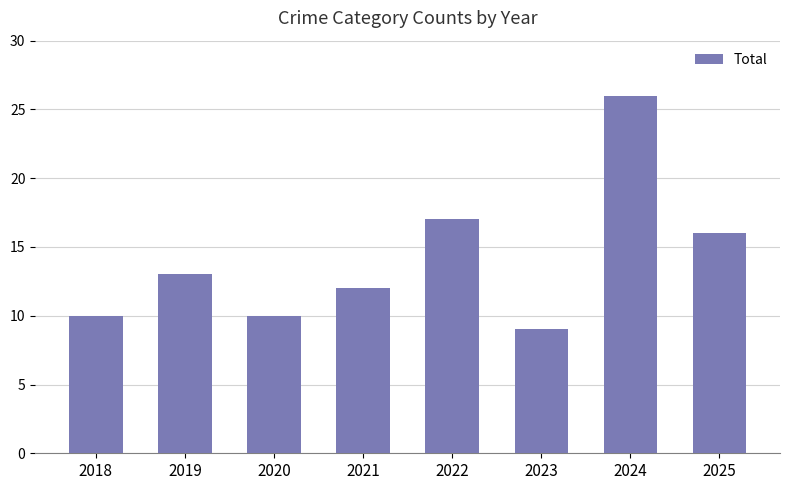

Reading left to right, what are all the values shown in this chart?

2018=10	2019=13	2020=10	2021=12	2022=17	2023=9	2024=26	2025=16